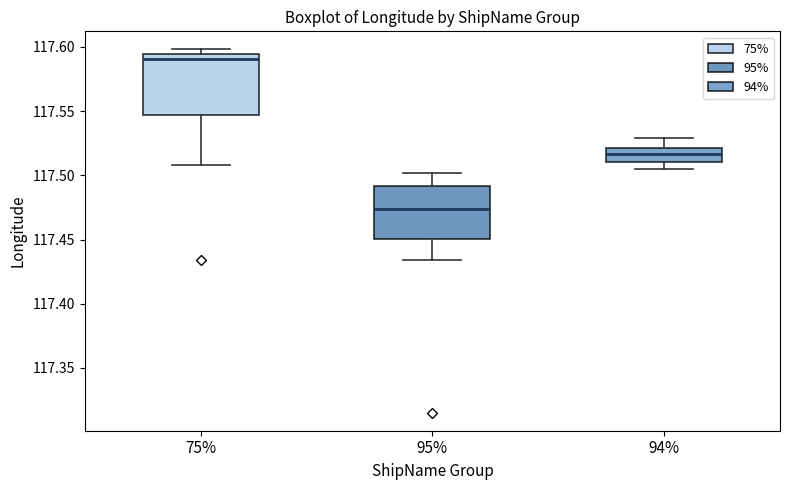

Reading left to right, transcribe this box plot: for each box, give where its median line is, the range the box spans, and where its two whiskers end, as read against the y-axis. The values are not printed on the chart, so give them approximately, as read against the axis.

75%: median 117.590, box 117.545 to 117.595, whiskers 117.510 to 117.600
95%: median 117.475, box 117.450 to 117.490, whiskers 117.435 to 117.500
94%: median 117.515, box 117.510 to 117.520, whiskers 117.505 to 117.530